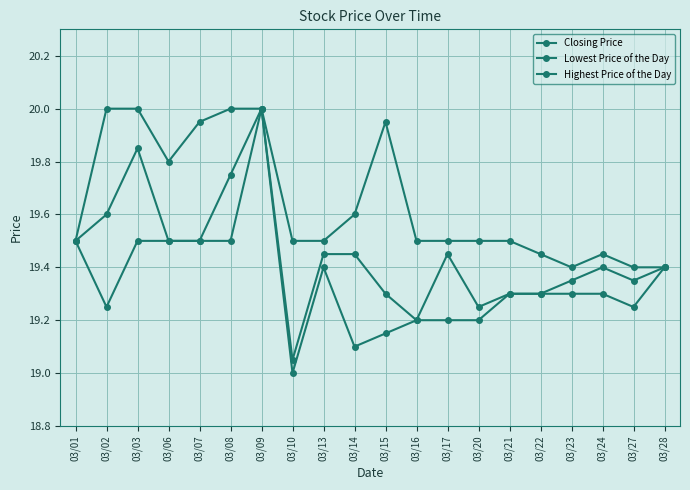

In Lowest Price of the Day, how many points are higher than both neighbors (excluding endpoints)?

2